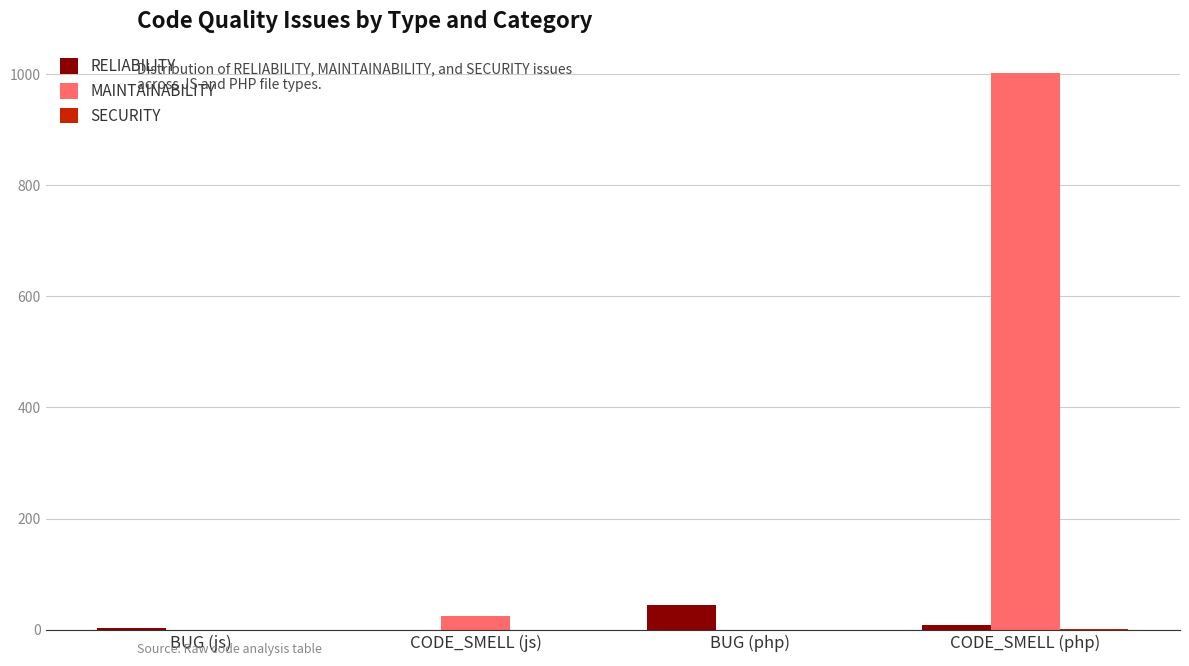

Which series has the largest total across all categories?

MAINTAINABILITY